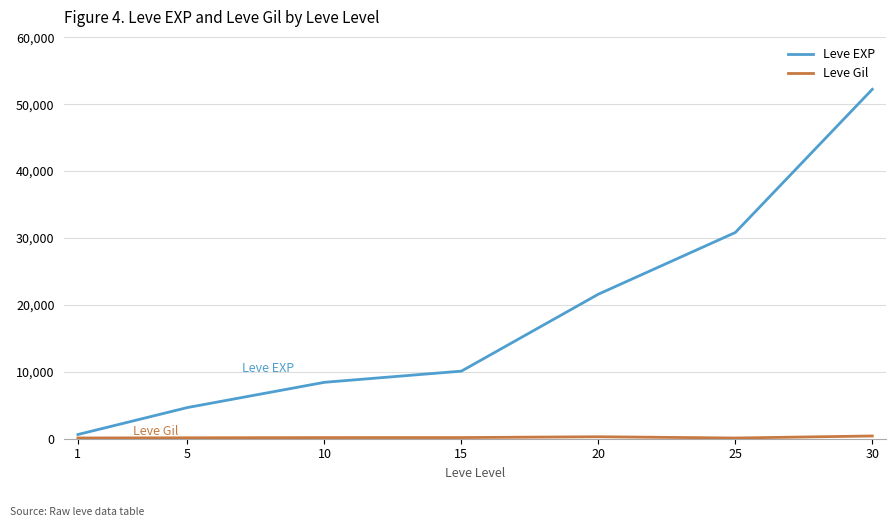

Which series changed the most between 1 and 30?

Leve EXP